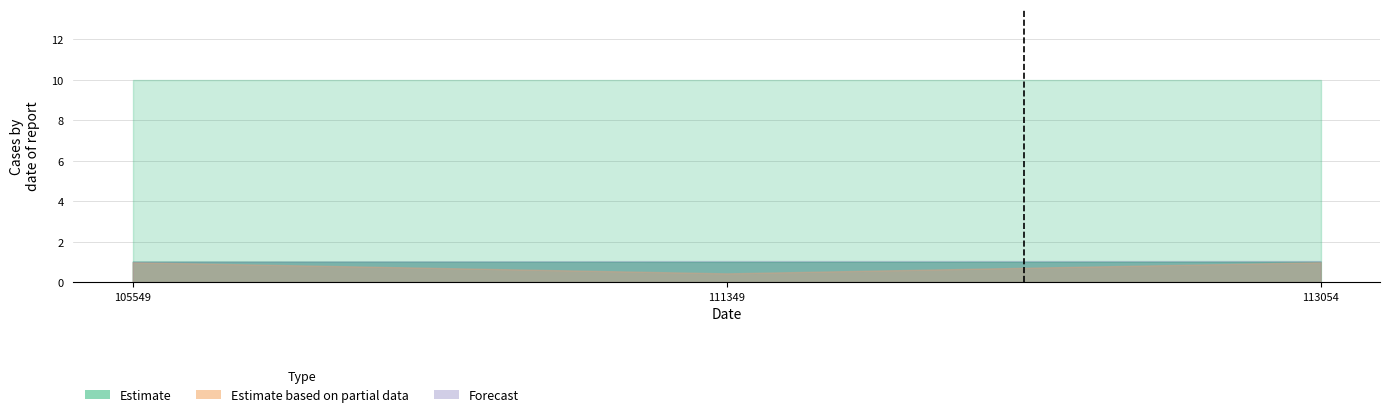

Rank the series by their maximum value, from lowest to highest.

Estimate based on partial data, Estimate, Forecast